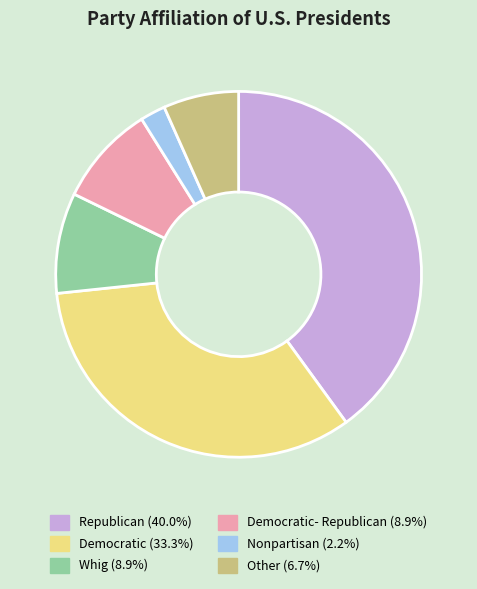

Do Democratic- Republican (8.9%) and Democratic (33.3%) together represent more than half of the pie?

No